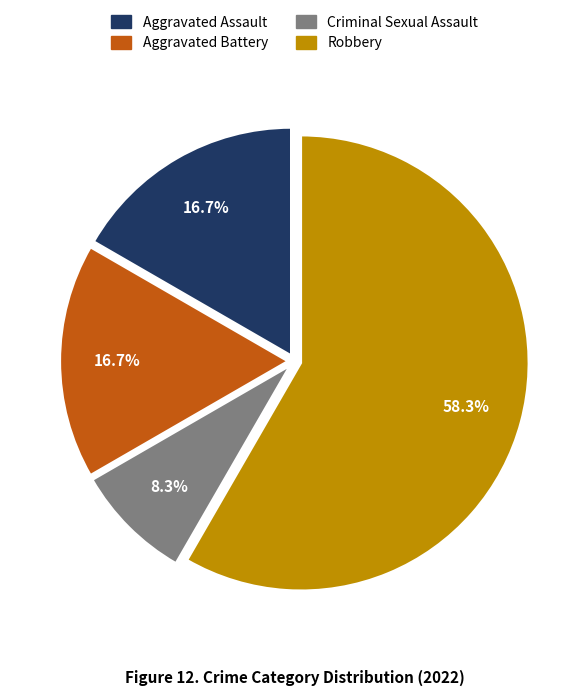

What percentage do Criminal Sexual Assault and Aggravated Assault together represent?

25.0%